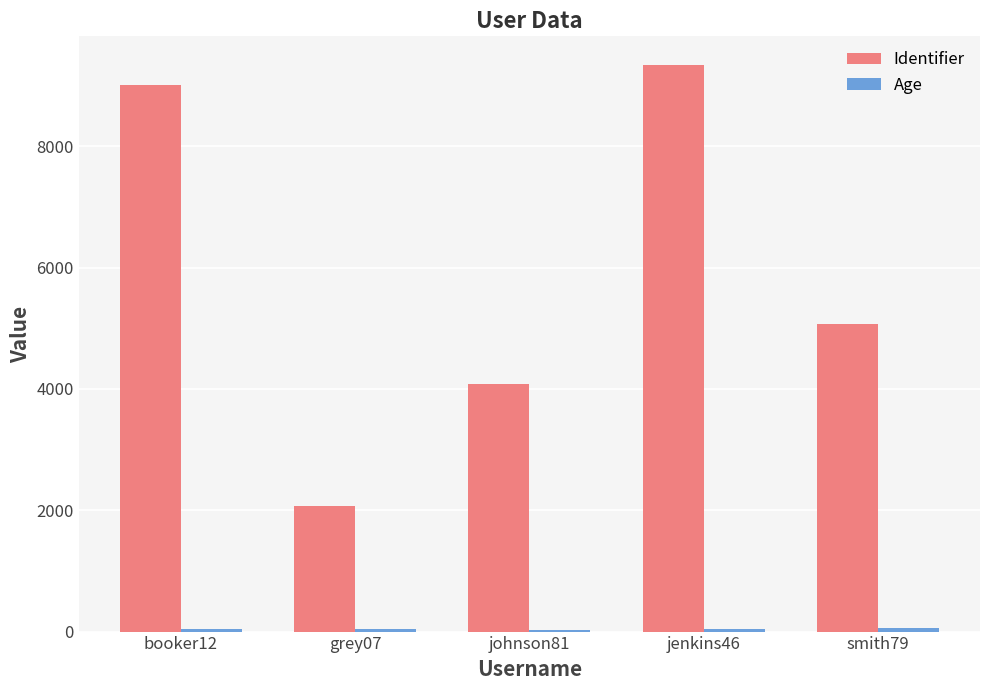

The value of Identifier at booker12 is 9012. True or false?

True